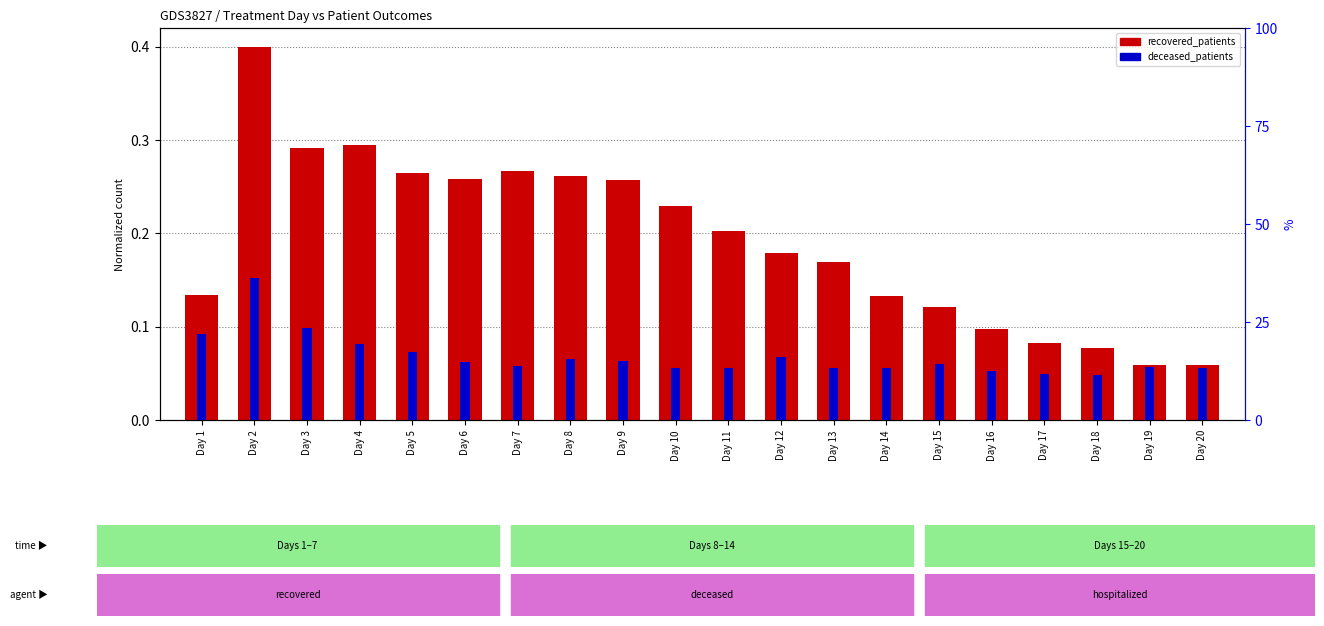

How many bars are there in each group?

2